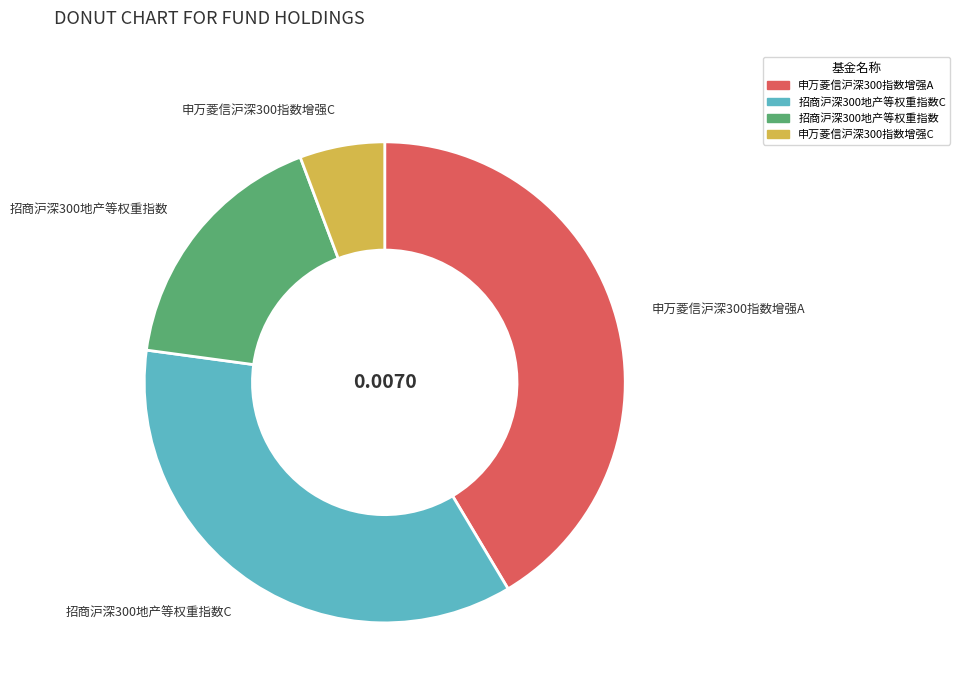

Does any single category account for the majority?

No